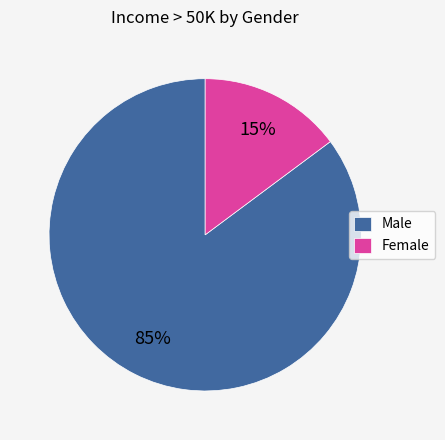

To the nearest percent, what percentage of the pie is Male?

85%